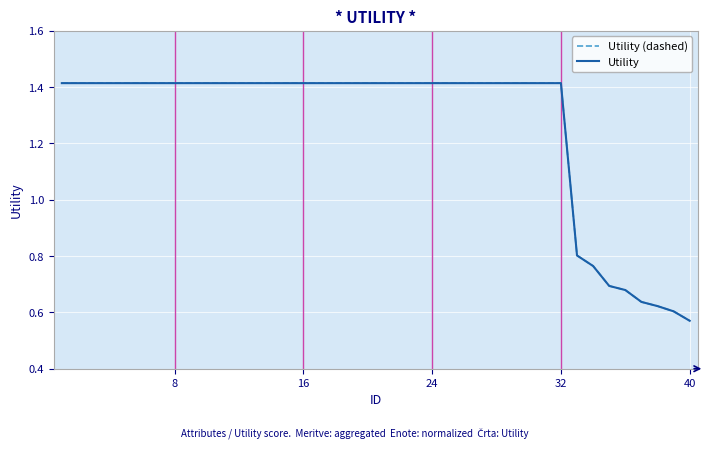

Rank the series by their maximum value, from highest to lowest.

Utility (dashed), Utility